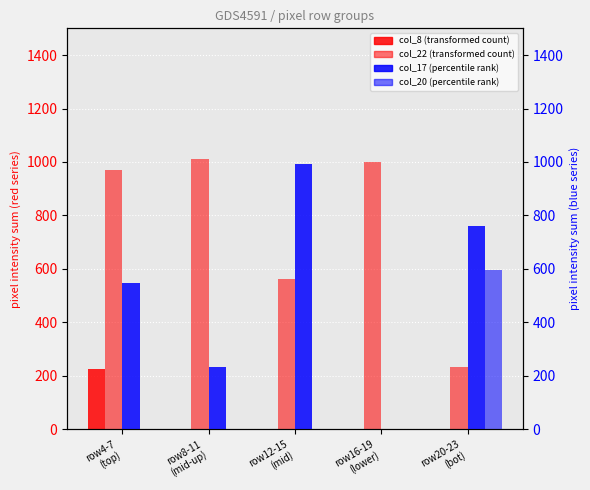

What is the label of the 4th bar from the right?

row8-11
(mid-up)